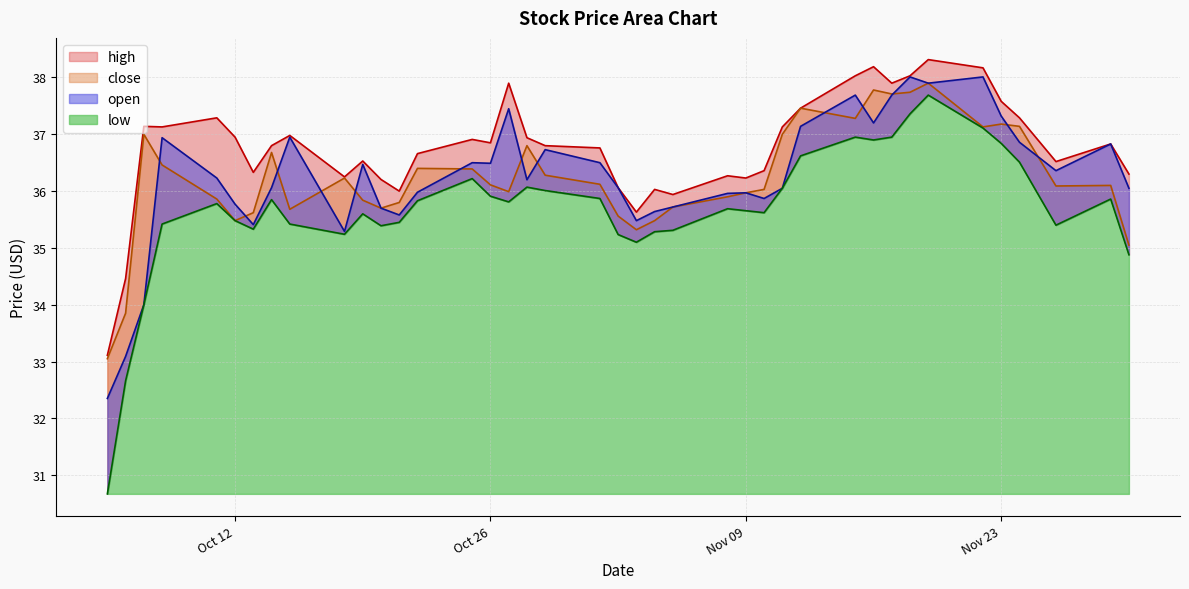

Is the value of low at 2021-11-22 greater than the value of high at 2021-10-15?

Yes